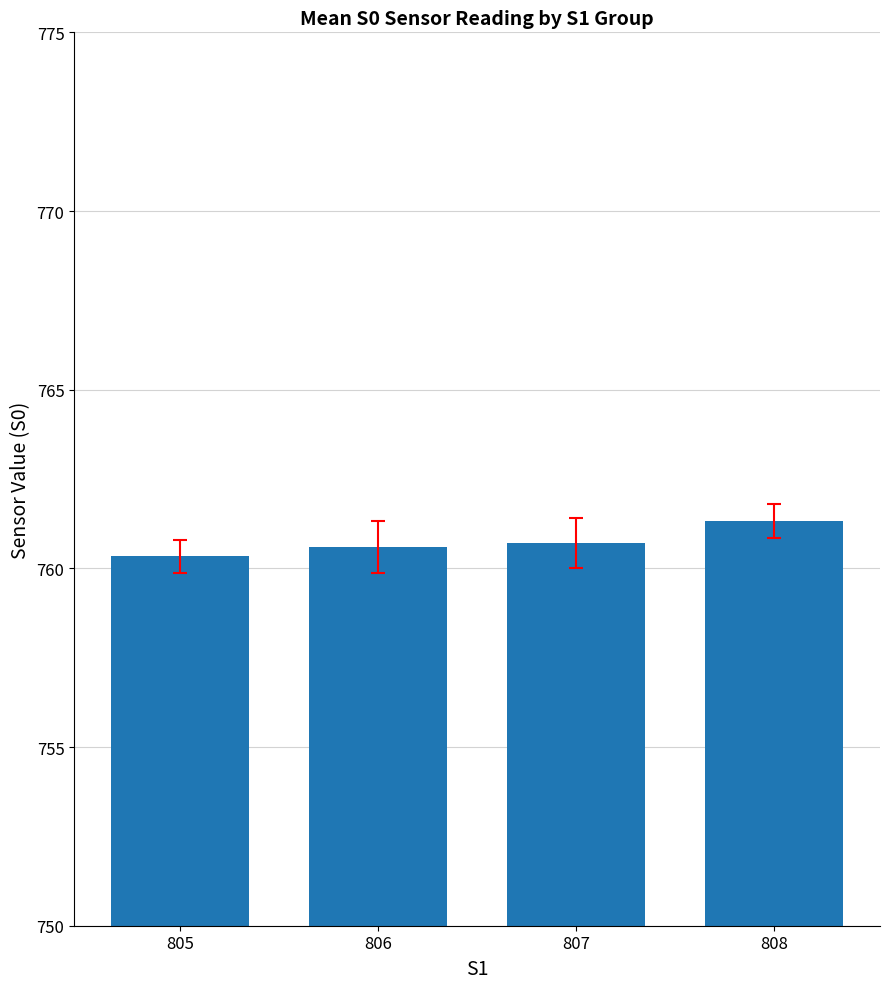

Which label corresponds to the largest value in the chart?

808